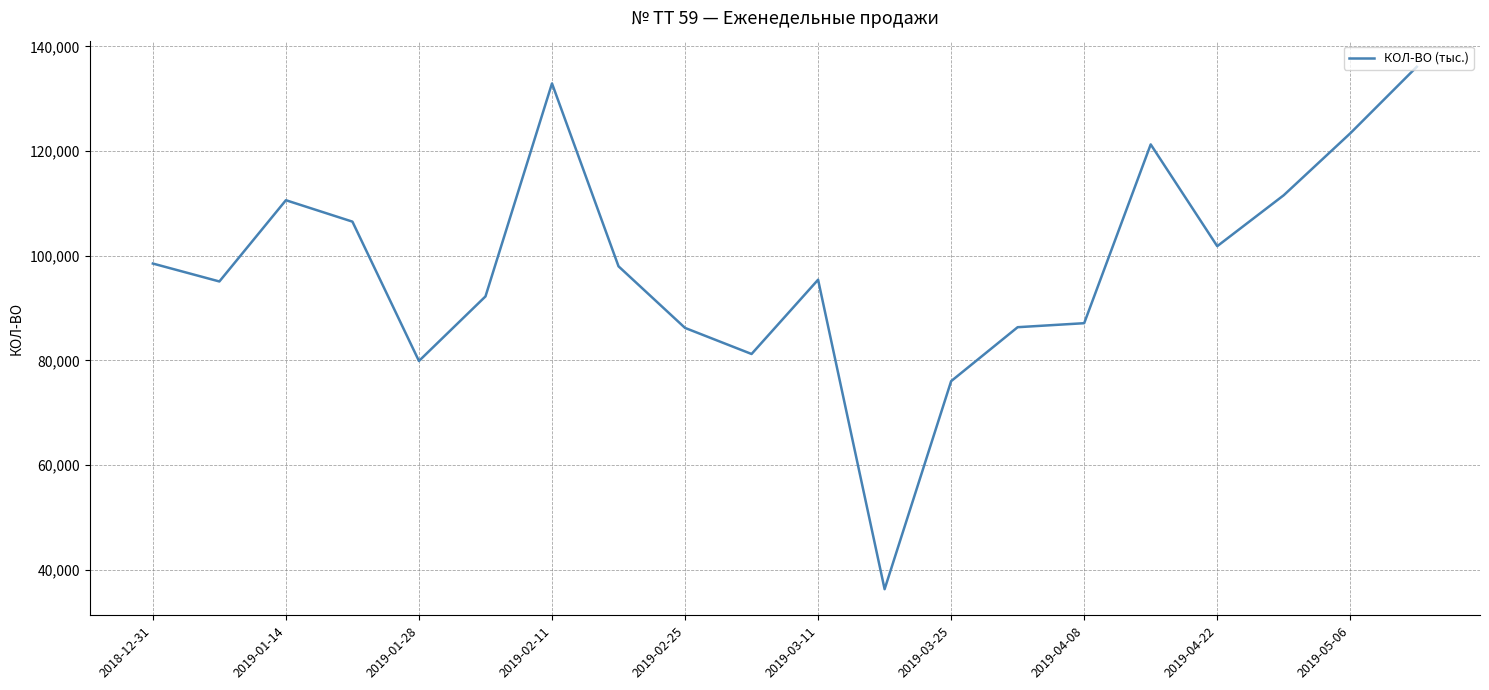

What is the smallest value displayed?

36303.1